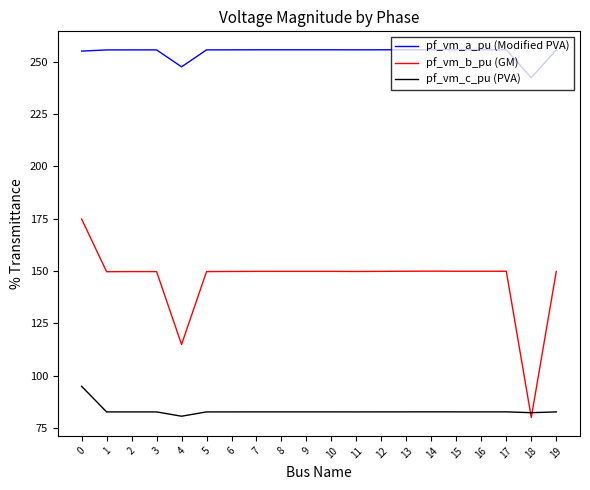

Rank the series at 4 from lowest to highest value.

pf_vm_c_pu (PVA), pf_vm_b_pu (GM), pf_vm_a_pu (Modified PVA)